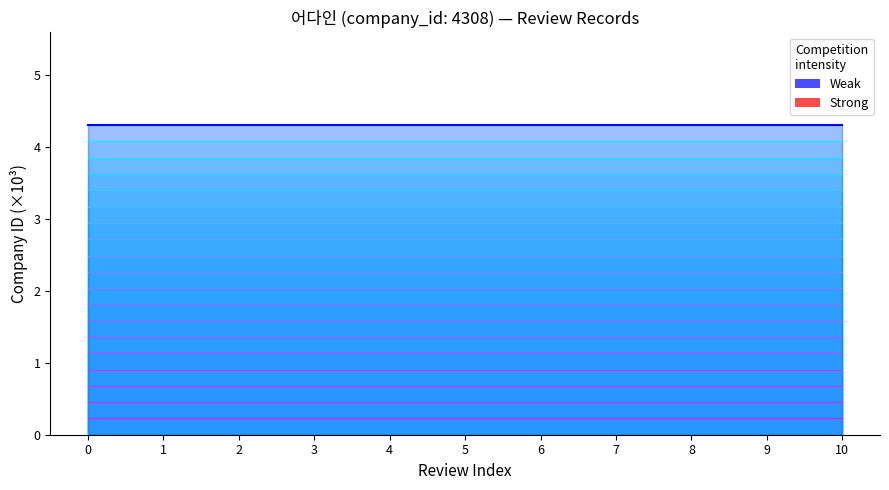

True or false: line_19 has a value of 4.3 at 4.

True